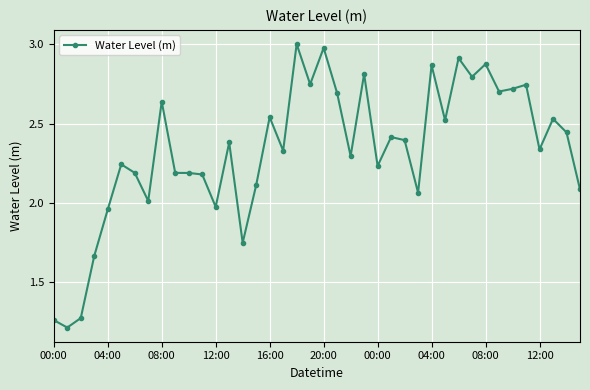

What is the smallest value displayed?

1.2